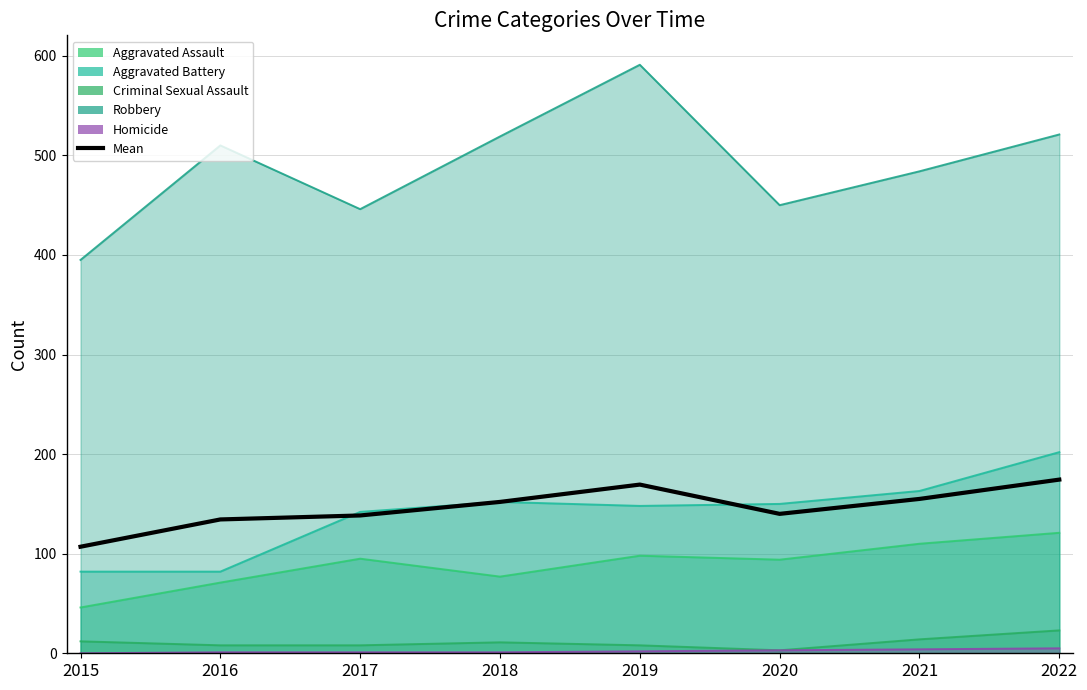

What is the average value?

146.3